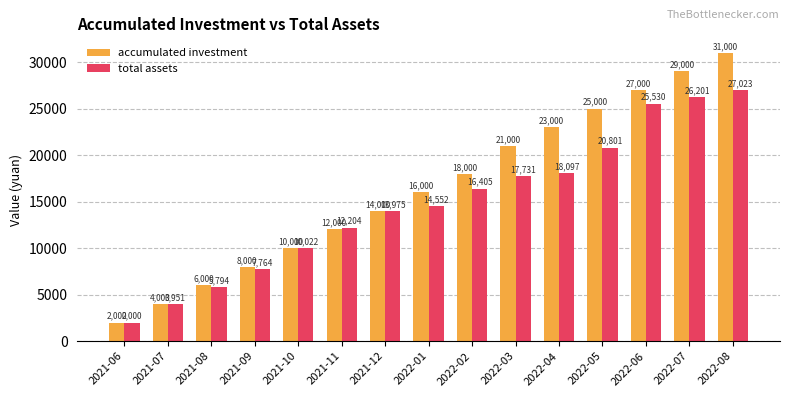

What is the sum of all total assets values?

222057.0